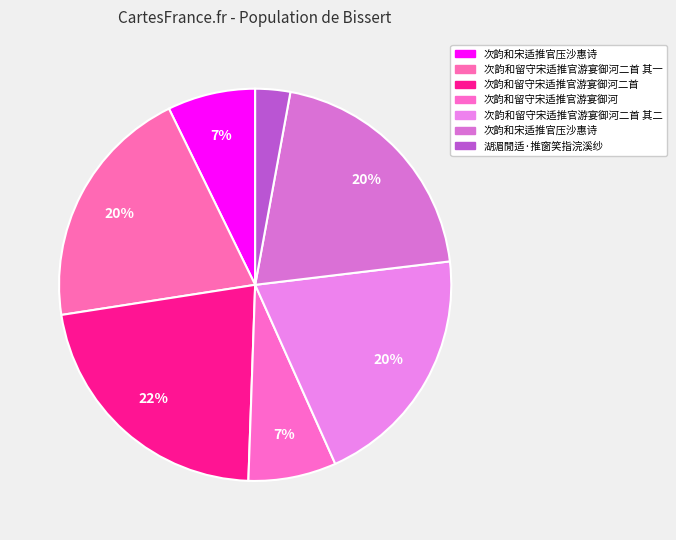

To the nearest percent, what is the average slice percentage?

14%